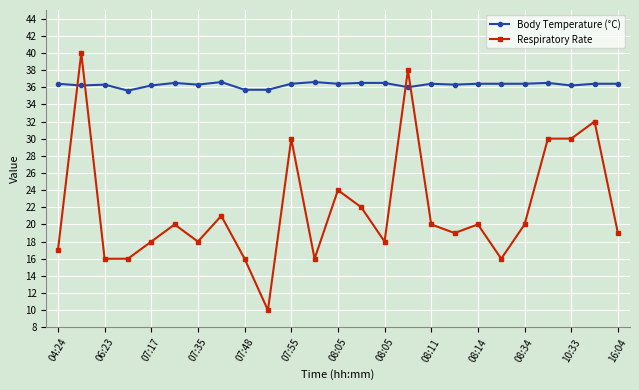

Which series has the largest range (max minus min)?

Respiratory Rate